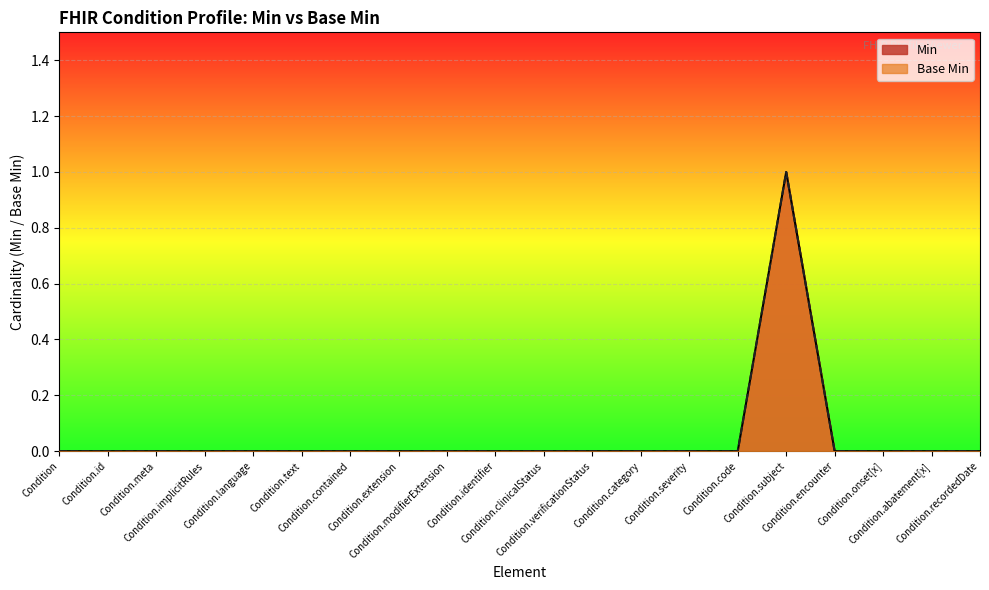

What are all the series names shown in the legend?

Min, Base Min